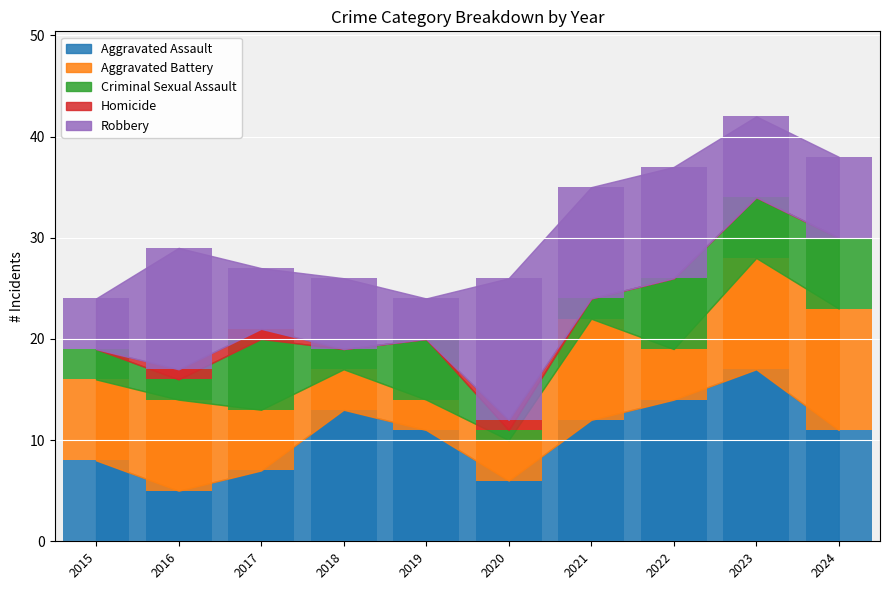

The value of Robbery at 2015 is 5. True or false?

True